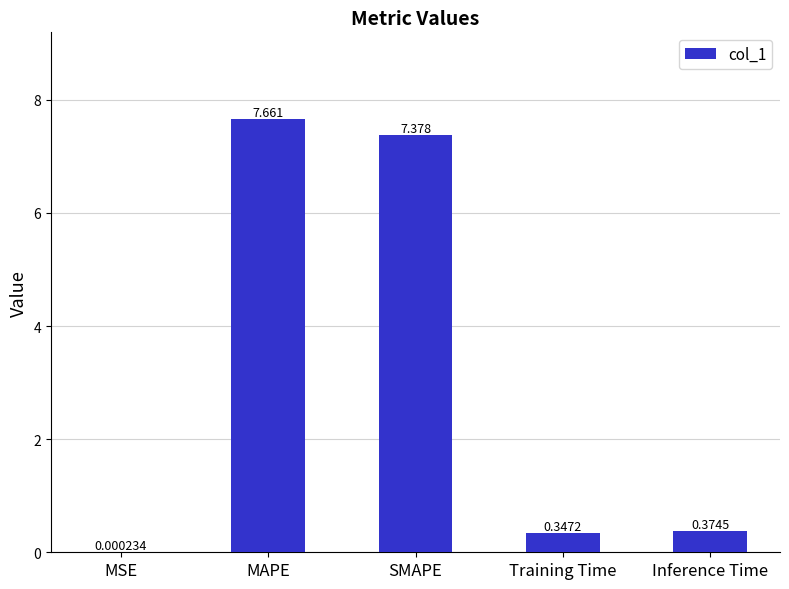

Which category has the highest value across all series?

MAPE